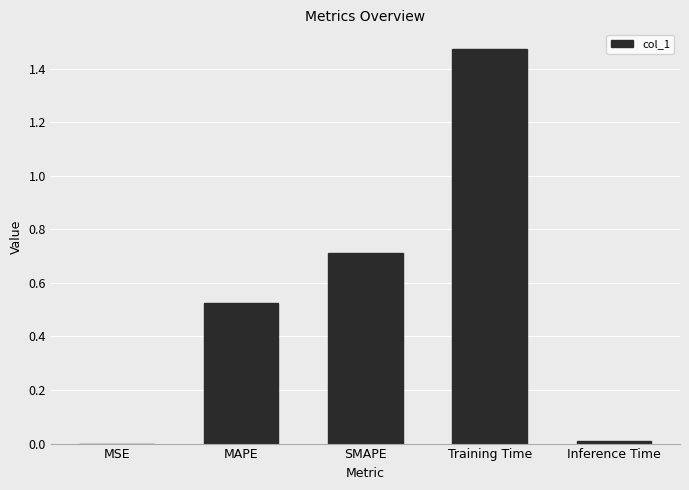

What is the sum of all values?

2.7